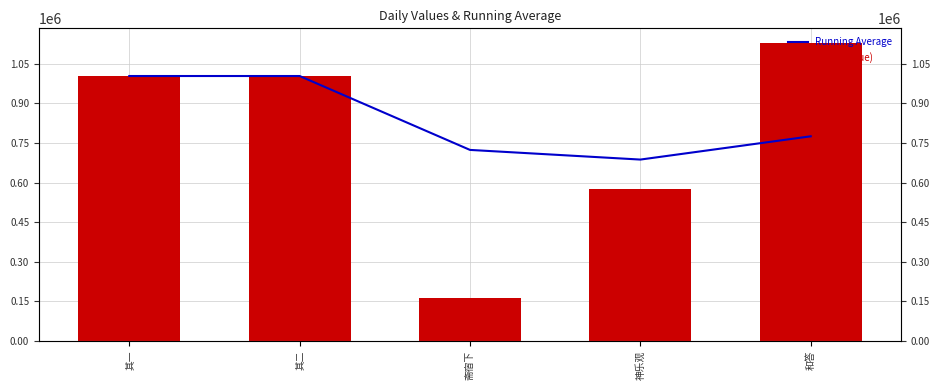

At which category is the sum across all series the highest?

其一